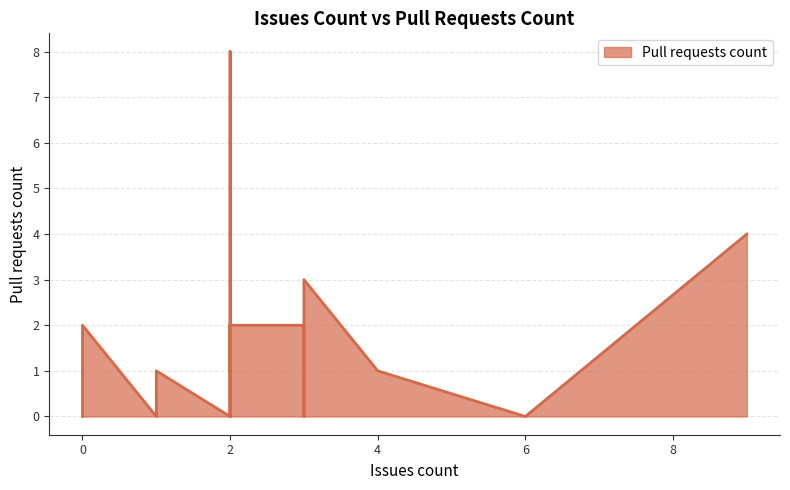

Is it true that the value at 1 is 0?

True